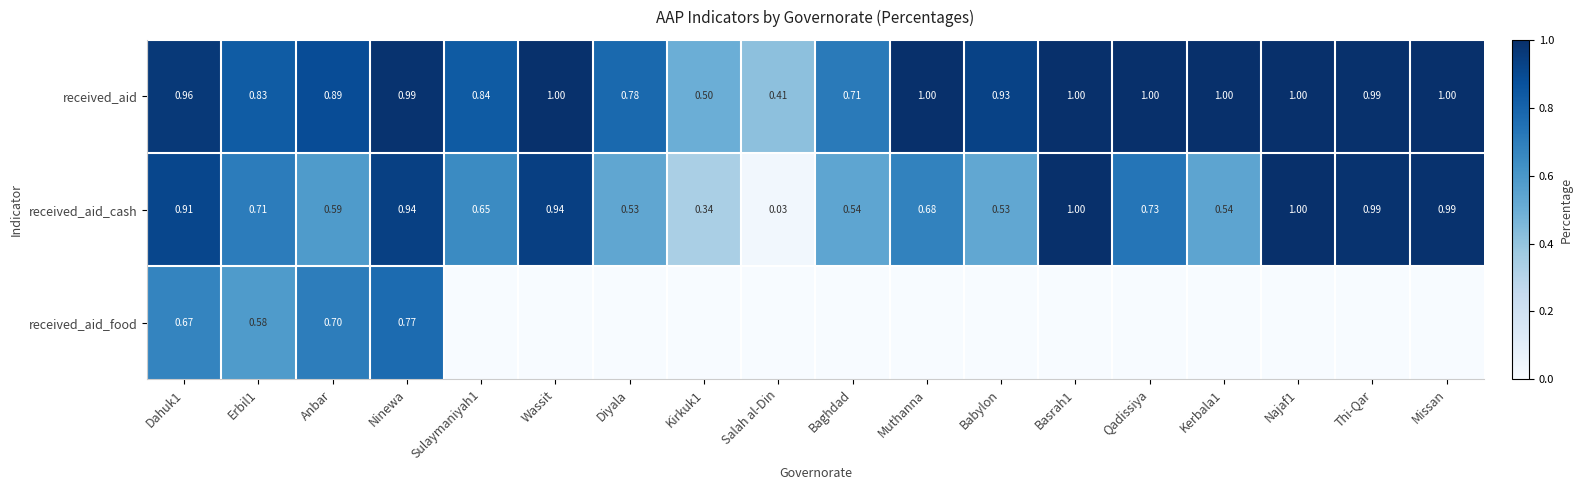

At how many categories does at least one series exceed 0?

18